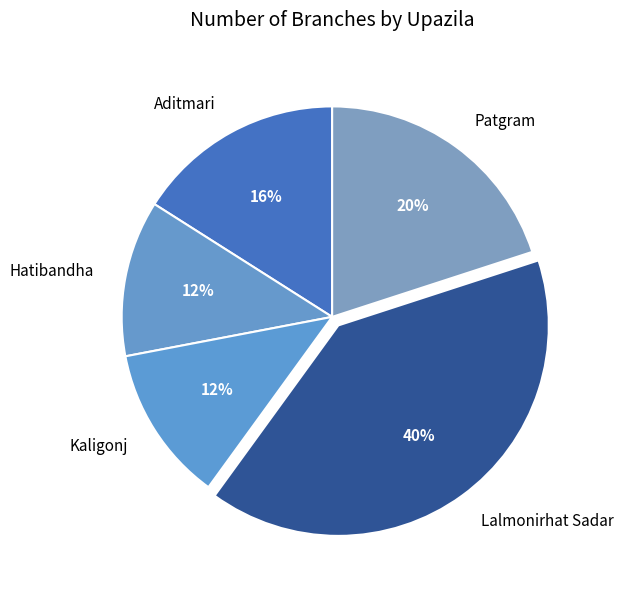

Count the number of slices in the pie.

5